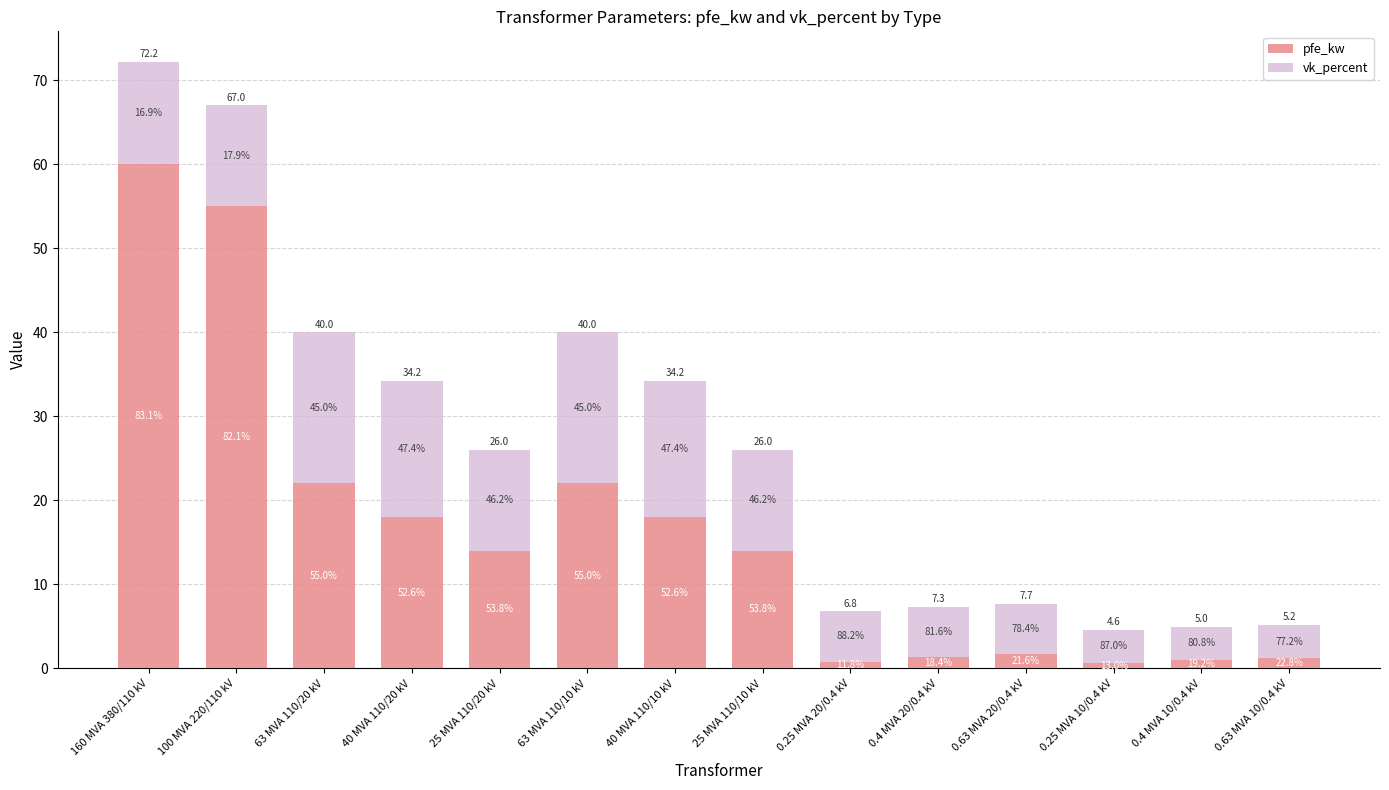

Are the bars grouped side by side (vs. stacked)?

No